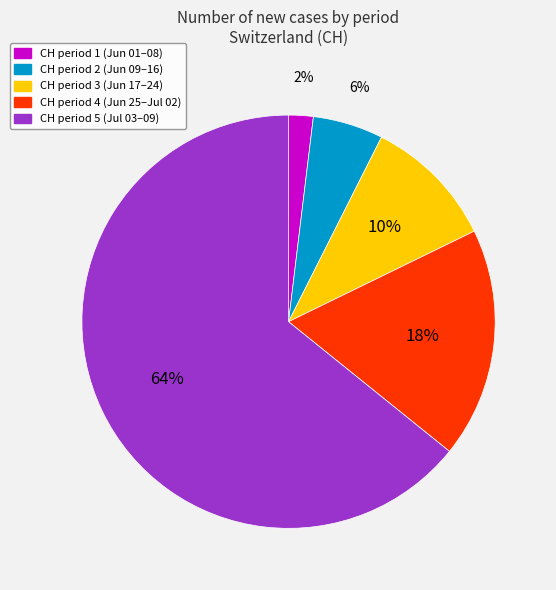

Is there a majority slice in this chart?

Yes